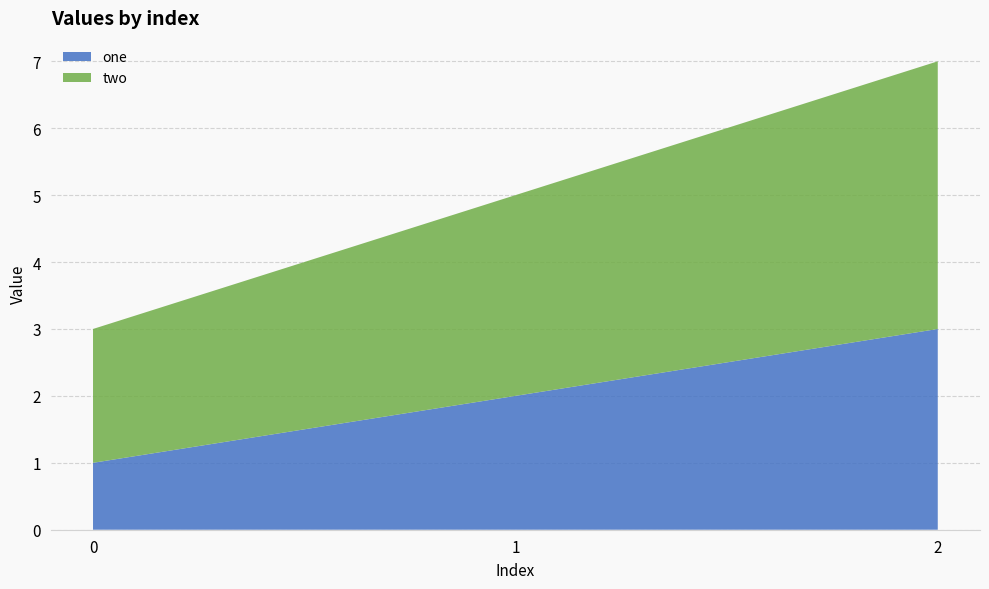

Reading right to left, list all the values displayed in this chart.

one: 3	2	1
two: 4	3	2